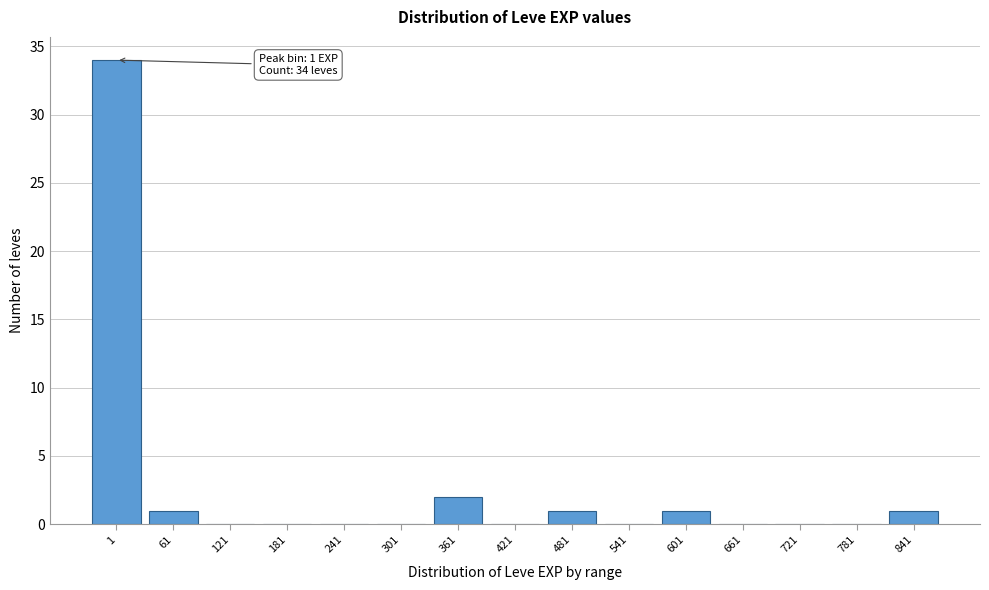

Reading left to right, transcribe all the data shown in this chart.

1=34	61=1	121=0	181=0	241=0	301=0	361=2	421=0	481=1	541=0	601=1	661=0	721=0	781=0	841=1